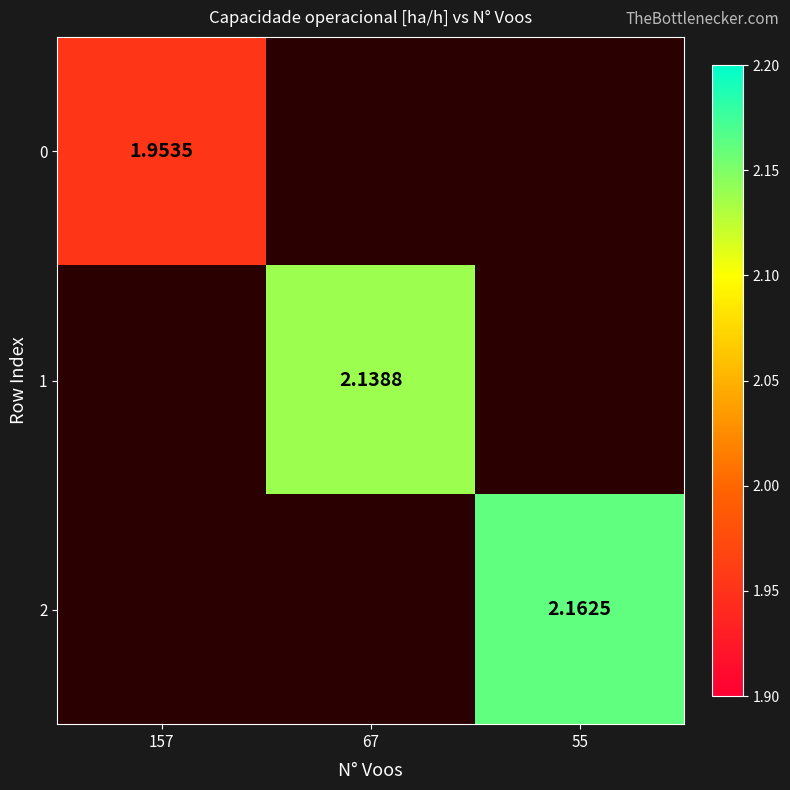

What is the greatest value displayed?

2.2